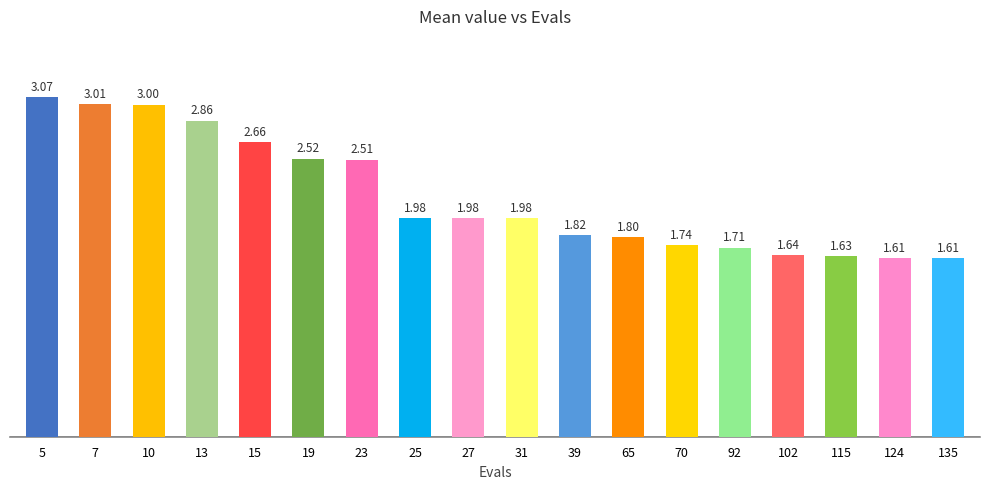

What is the change in value from 13 to 102?

-1.2